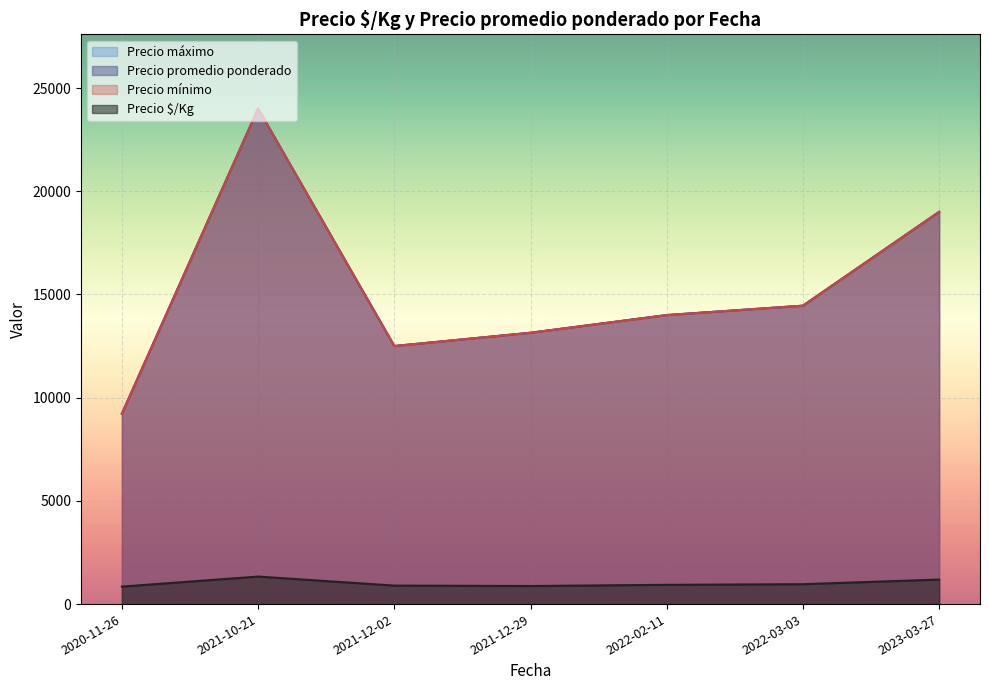

What are all the series names shown in the legend?

Precio $/Kg, Precio promedio ponderado, Precio mínimo, Precio máximo